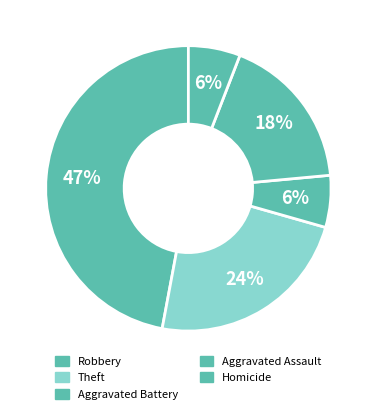

How many segments does this pie chart have?

5